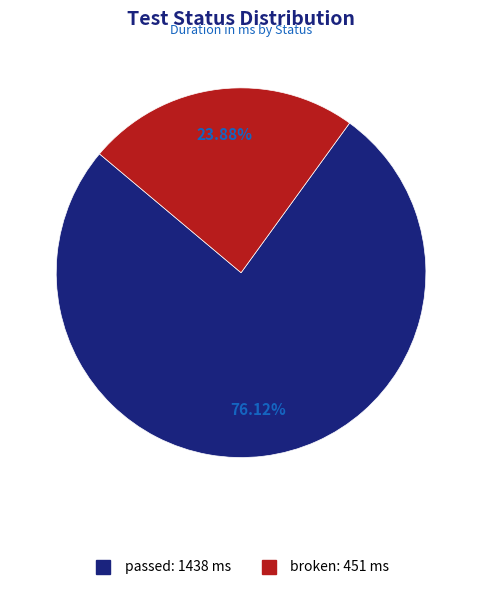

Between passed and broken, which is larger?

passed